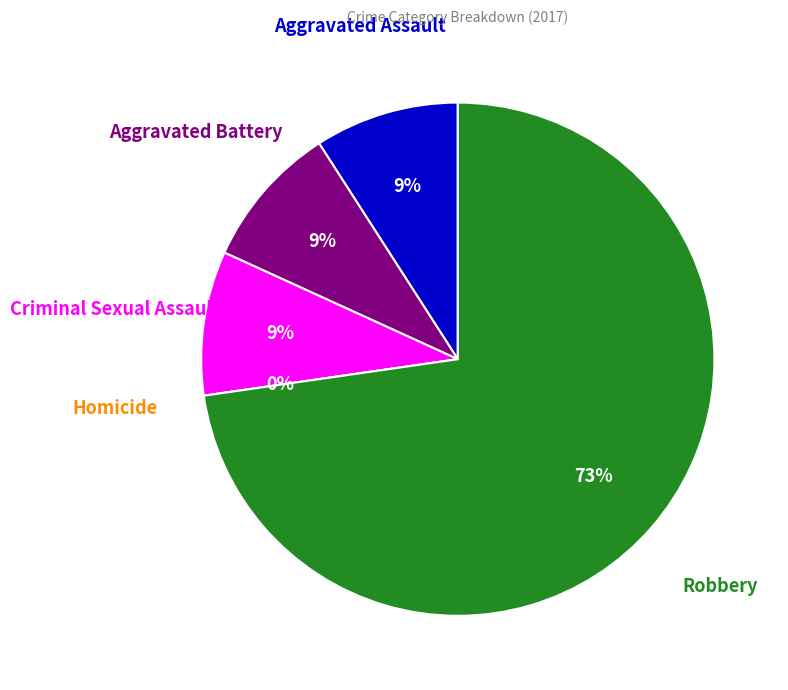

What percentage is NOT represented by Aggravated Battery?

90.9%